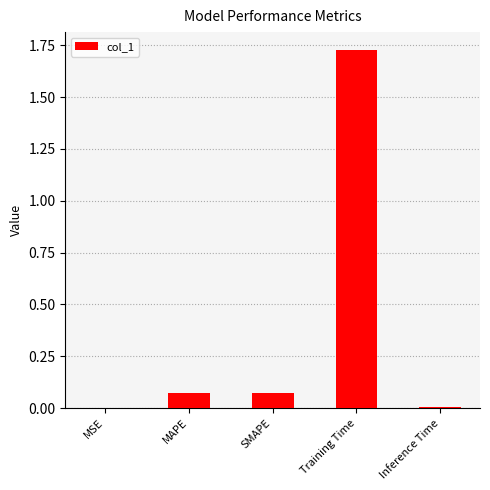

Which category has the highest value across all series?

Training Time